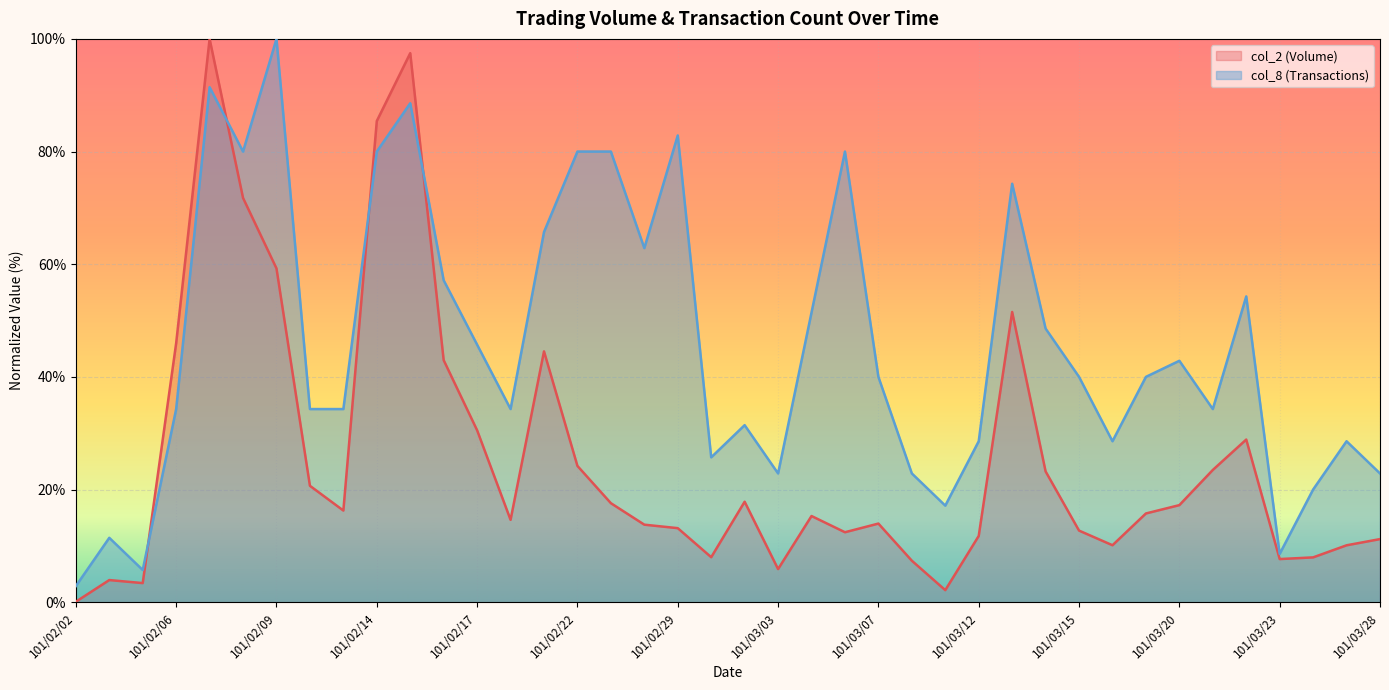

What is the greatest value displayed?

100.0